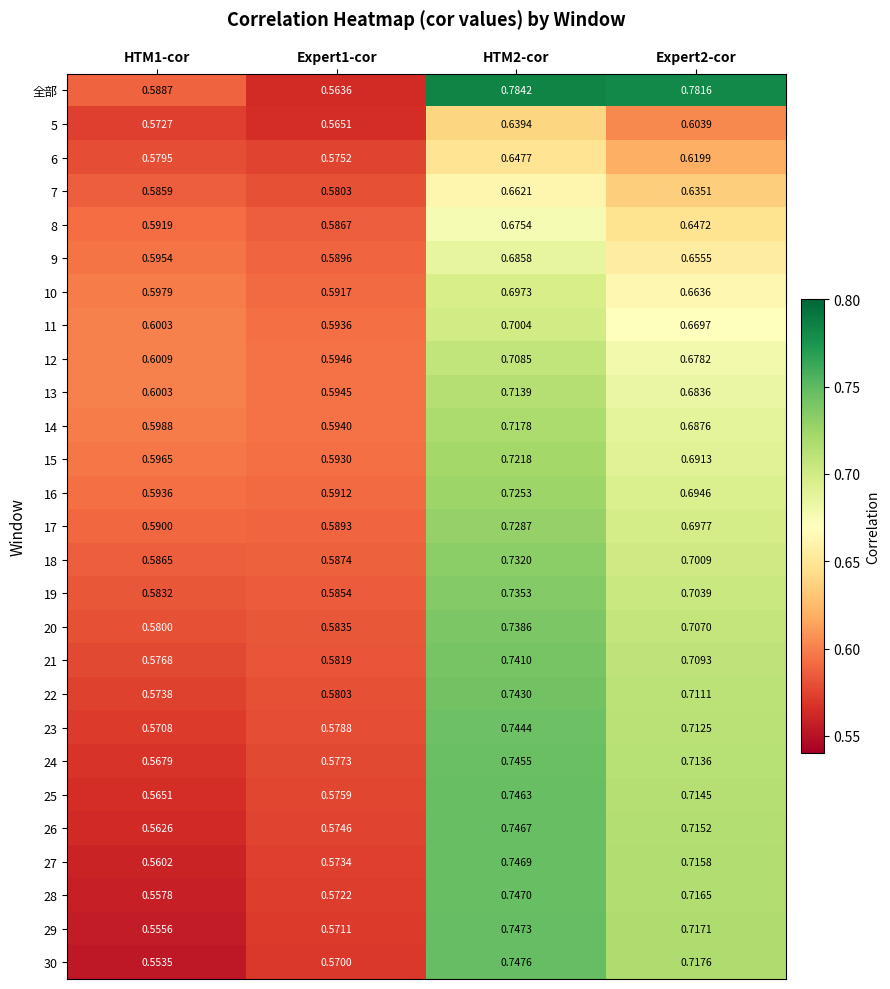

Is the value of 9 at HTM2-cor greater than the value of 16 at HTM1-cor?

Yes